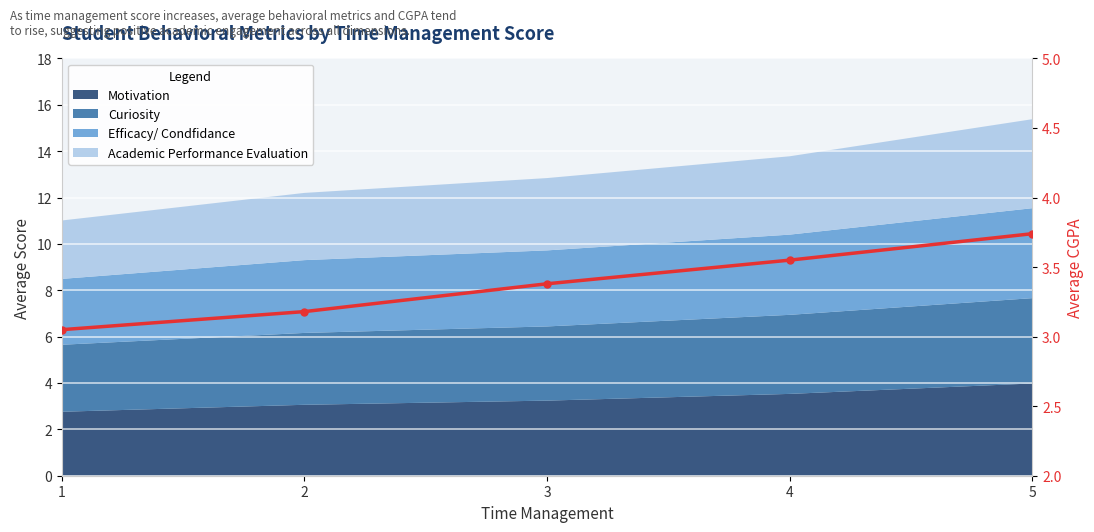

True or false: there are more than 0 points higher than both neighbors.

False